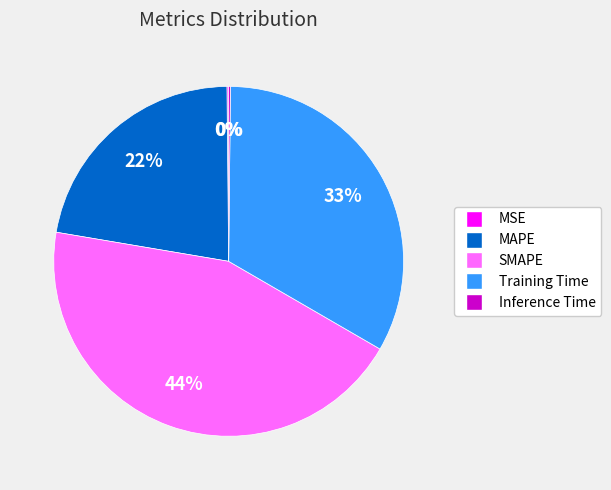

Between SMAPE and MAPE, which is larger?

SMAPE